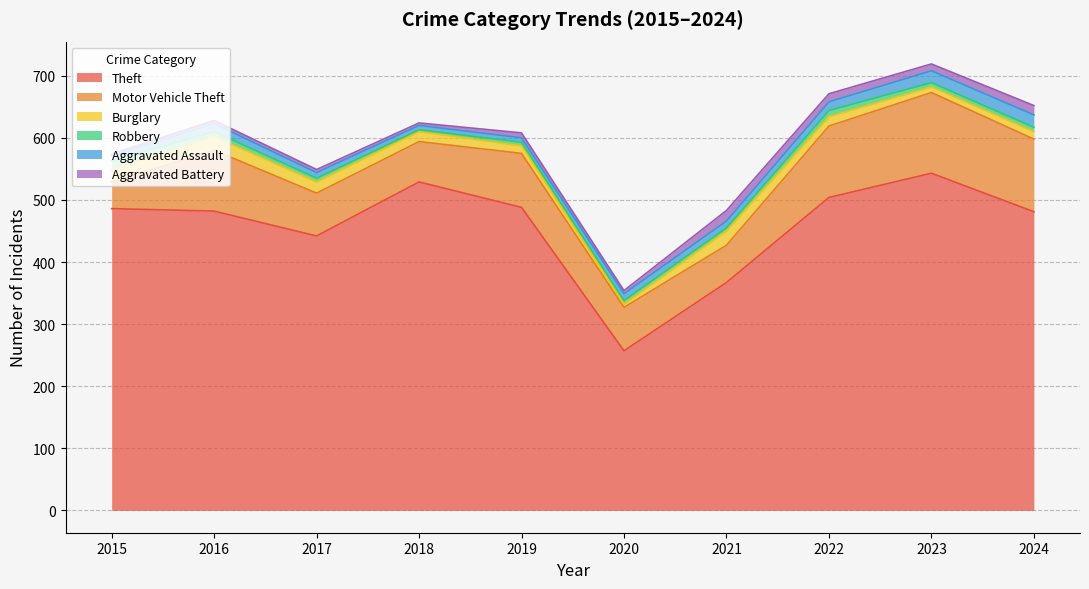

What value does the Aggravated Assault series have at 2020, to the nearest 5?

10